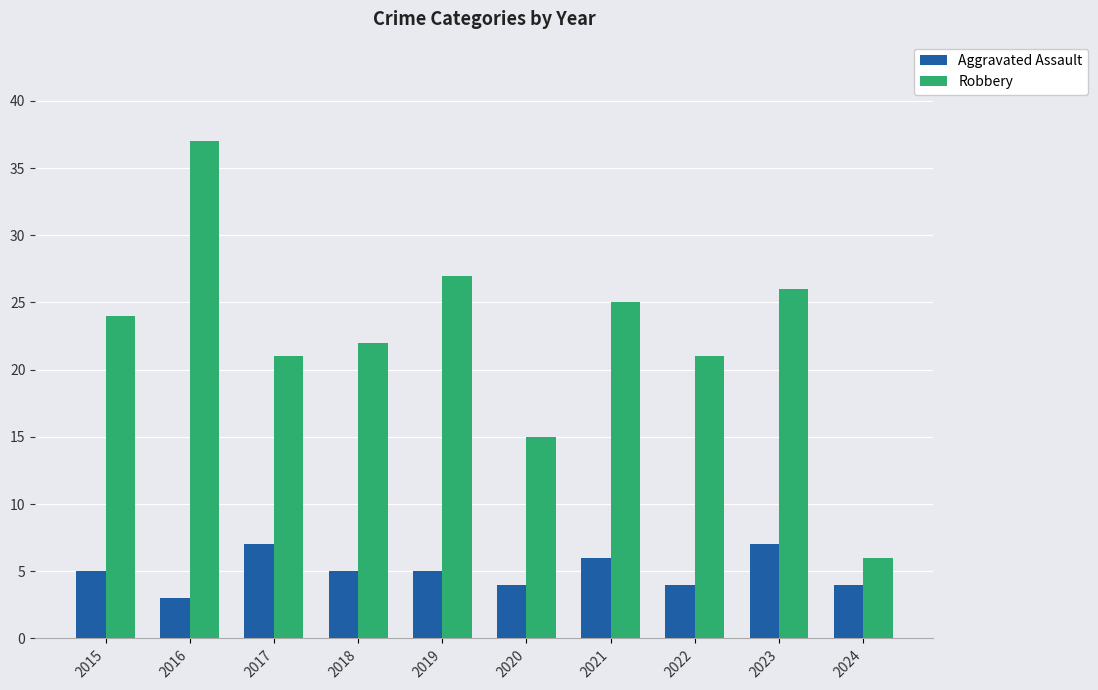

What is the average value of the Robbery series?

22